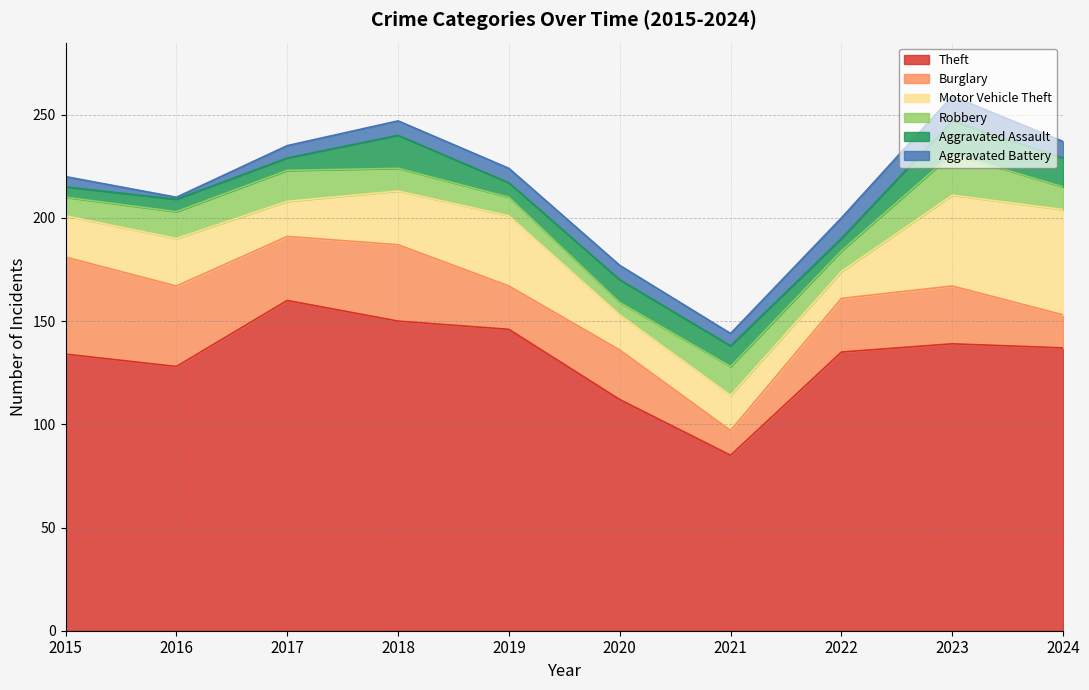

Between 2023 and 2022, which is larger?

2023